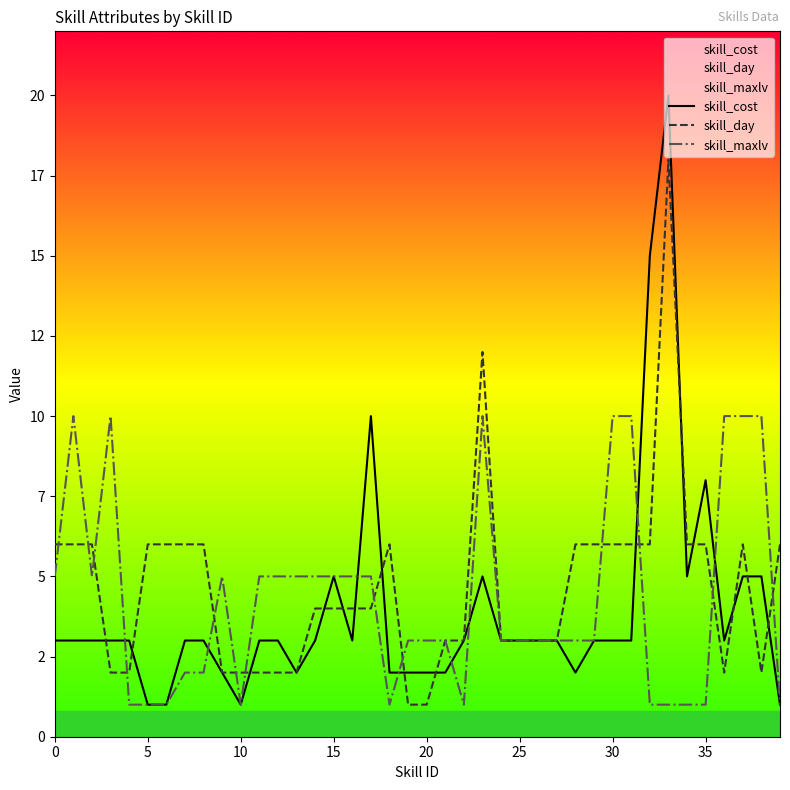

How many lines are shown in the chart?

3